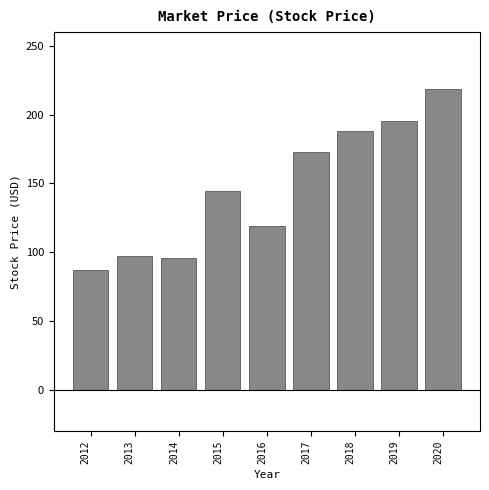

What is the minimum value shown in the chart?

87.4